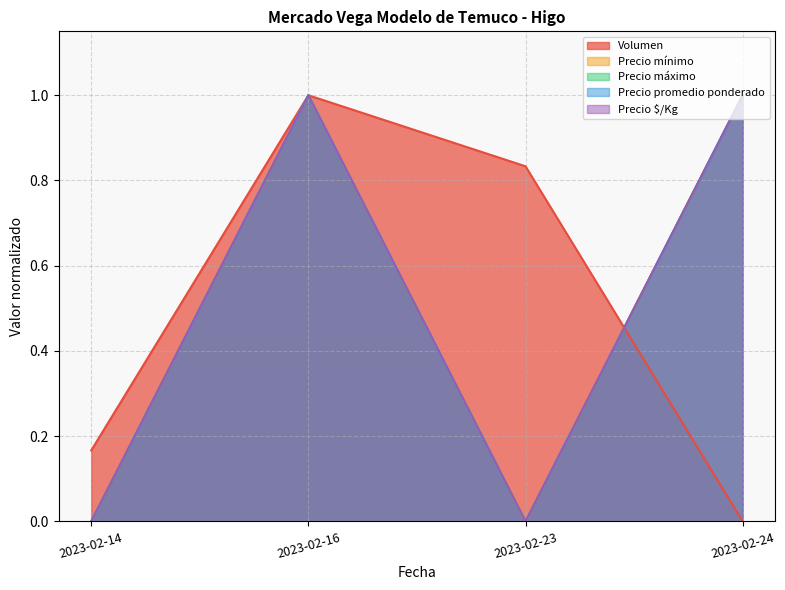

Which series has the largest total across all categories?

Volumen